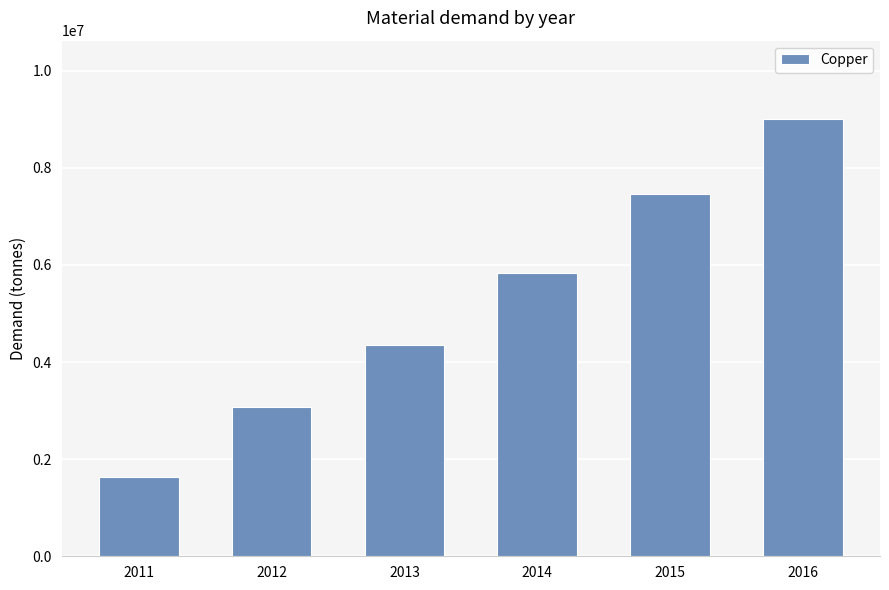

Which category has the lowest value across all series?

2011